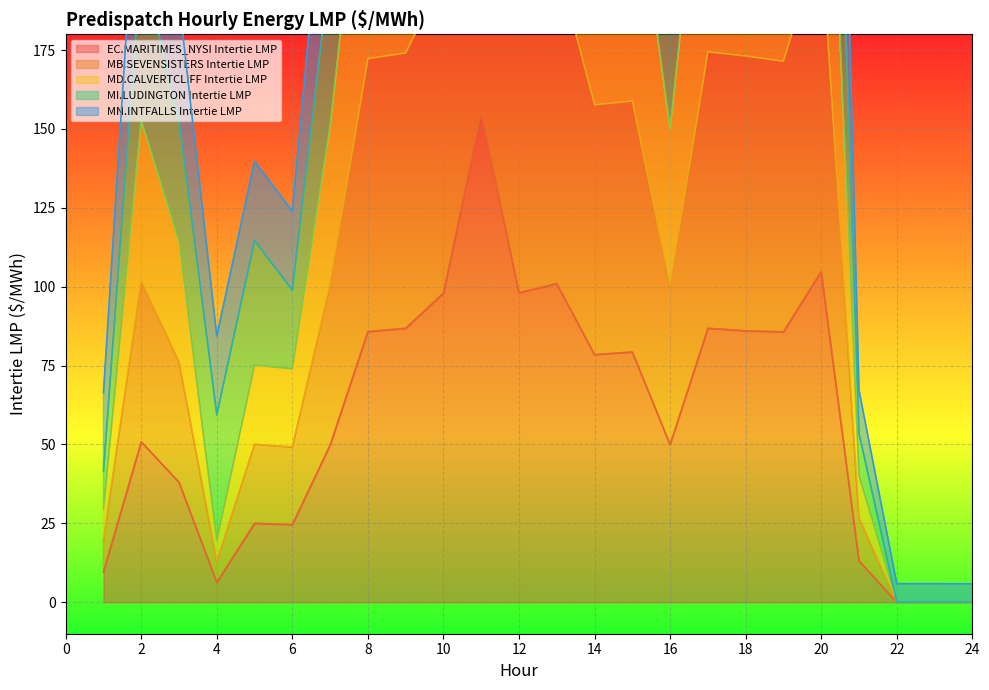

Rank the series by their maximum value, from highest to lowest.

MN.INTFALLS Intertie LMP, MI.LUDINGTON Intertie LMP, MD.CALVERTCLIFF Intertie LMP, MB.SEVENSISTERS Intertie LMP, EC.MARITIMES_NYSI Intertie LMP